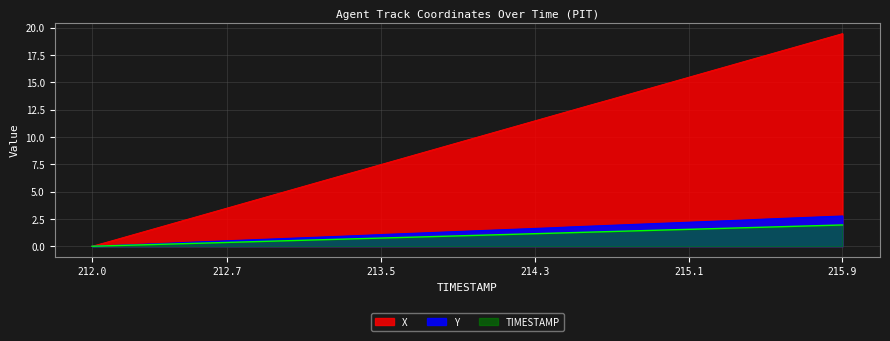

What is the label of the 17th point from the left?

213.6